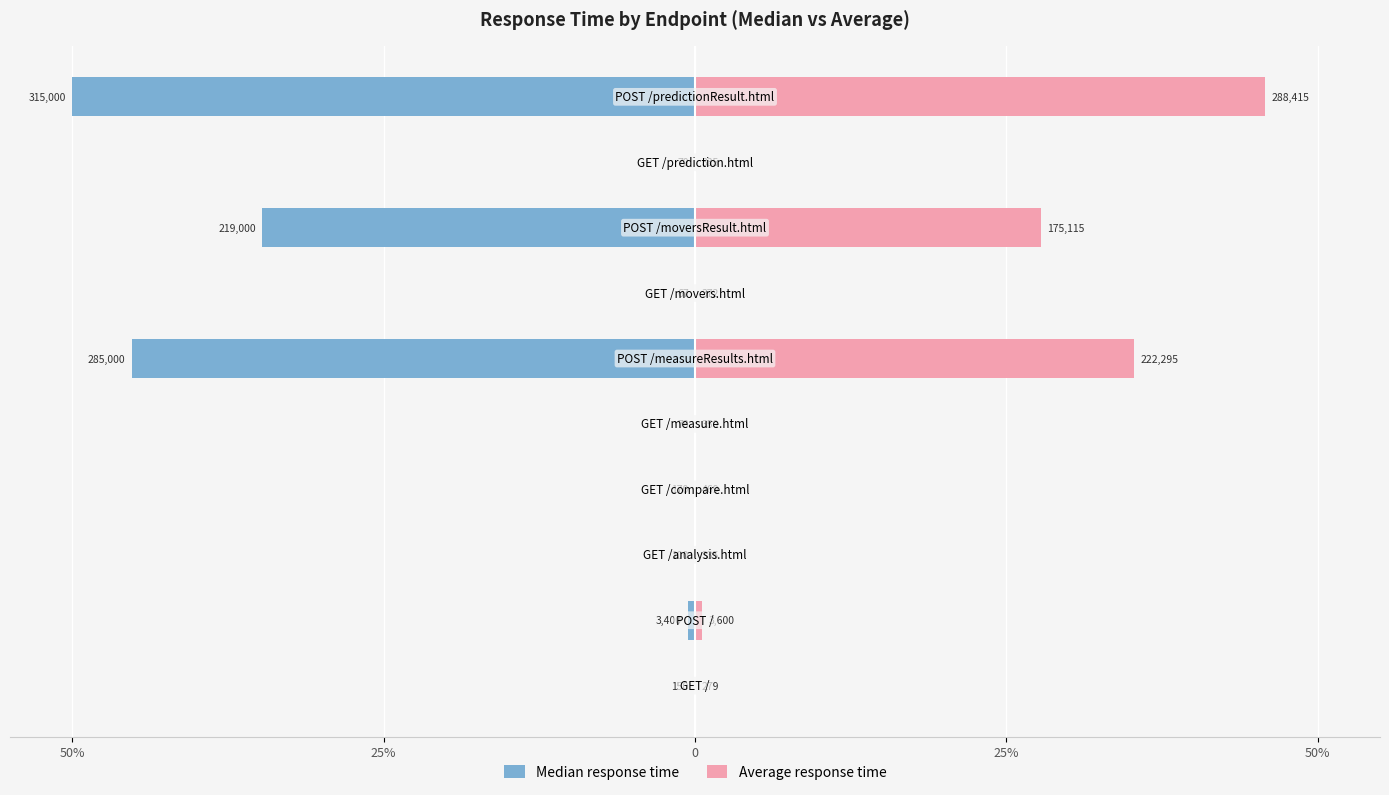

The value of Average response time at 50% is 0.0. True or false?

True